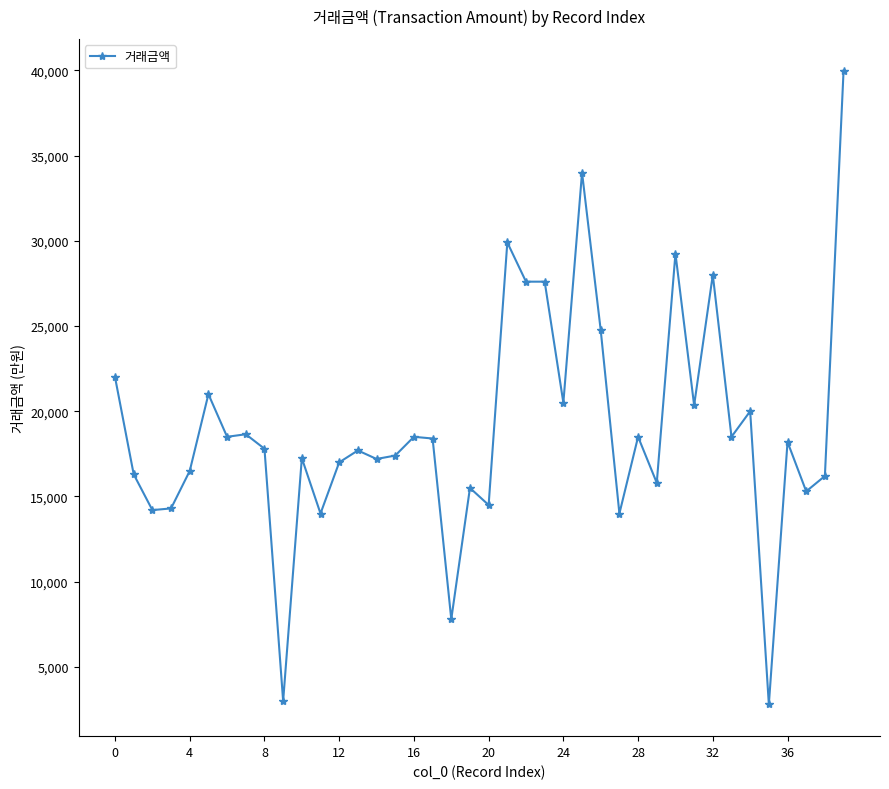

What is the sum of all values?

758732